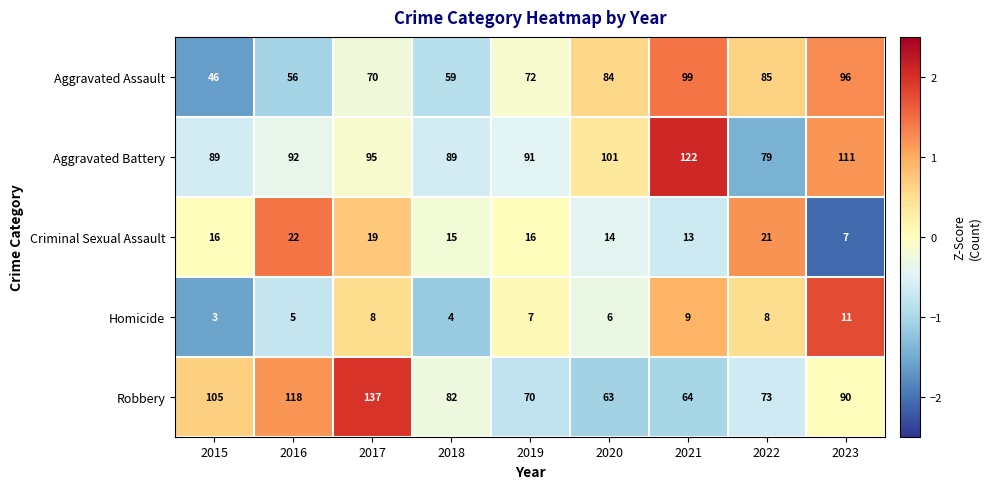

Is the value of Aggravated Battery at 2017 greater than the value of Criminal Sexual Assault at 2020?

Yes